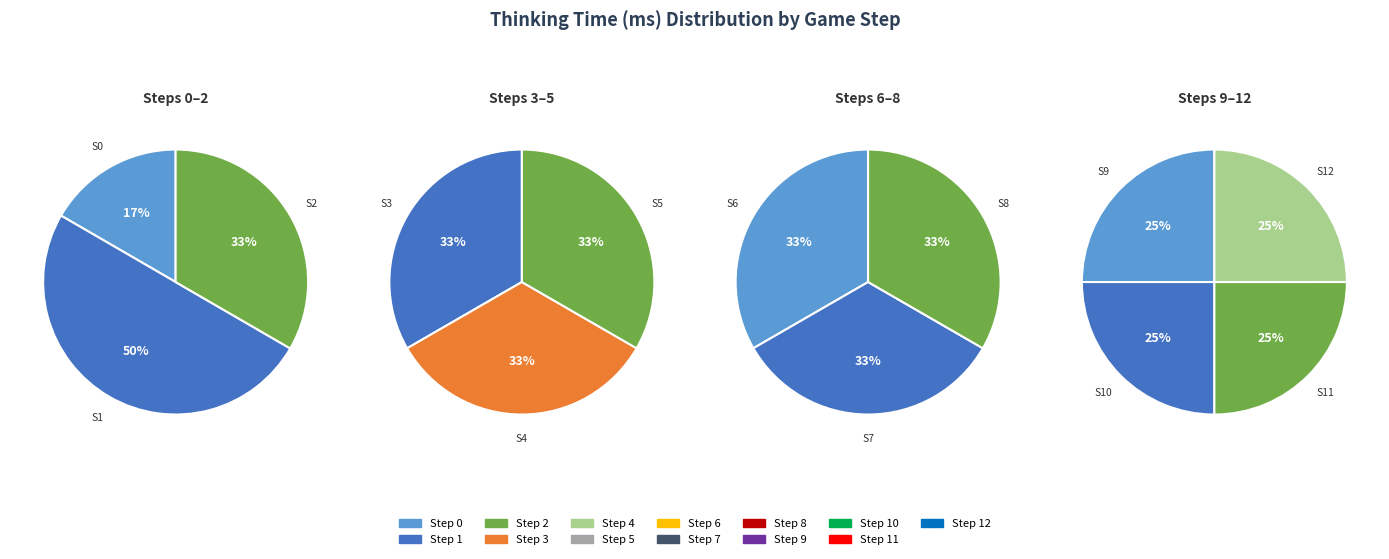

What is the change in value from Step 0 to Step 9?

+5012